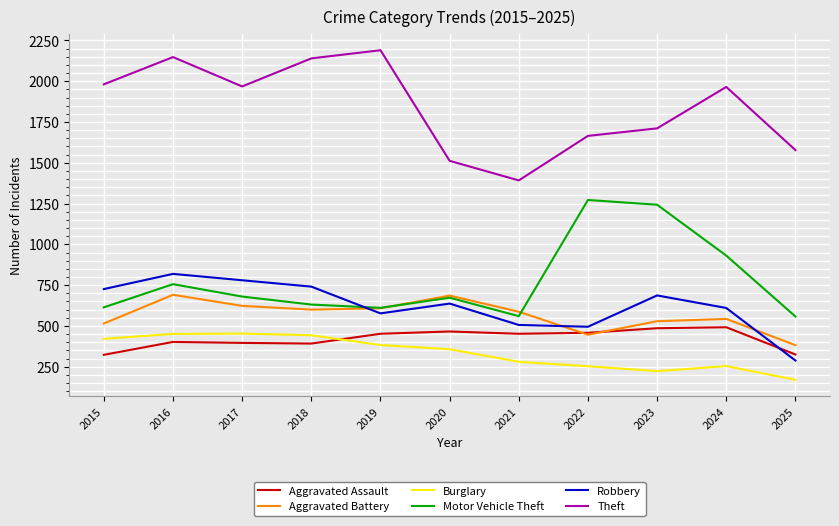

At 2021, list the series in order from smallest to largest.

Burglary, Aggravated Assault, Robbery, Motor Vehicle Theft, Aggravated Battery, Theft